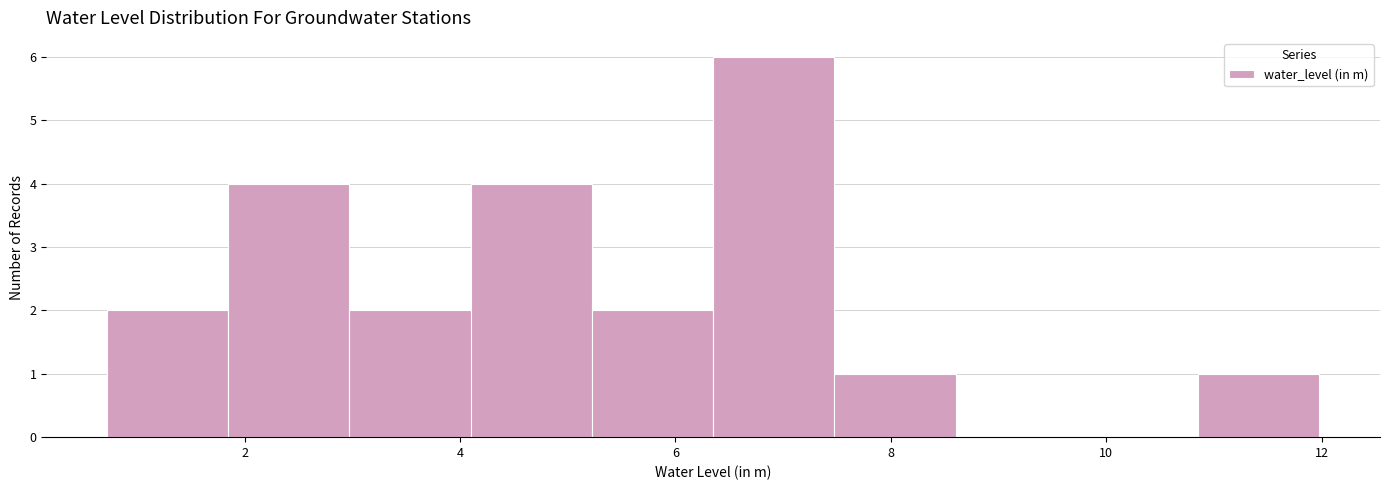

Reading left to right, list every bar in this chart as the range it spans on the x-axis followed by its height. Neither the bar edges nor the heights are printed on the chart, so give them approximately, as read against the axes.

0.8 to 1.8: 2
1.8 to 3.0: 4
3.0 to 4.0: 2
4.0 to 5.2: 4
5.2 to 6.4: 2
6.4 to 7.4: 6
7.4 to 8.6: 1
8.6 to 9.8: 0
9.8 to 10.8: 0
10.8 to 12.0: 1